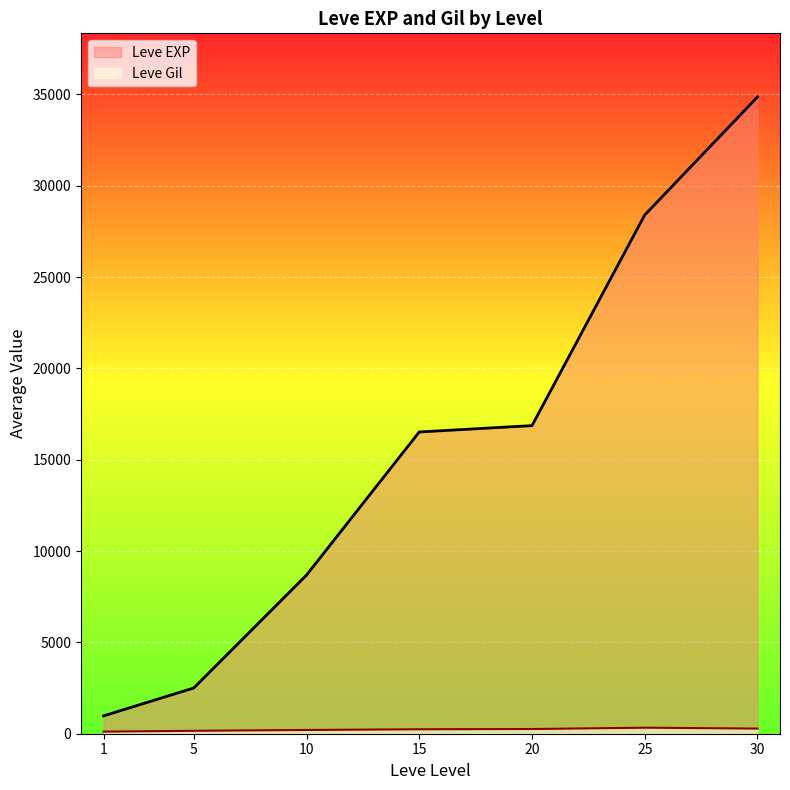

The value of Leve EXP at 20 is 29765.7. True or false?

False